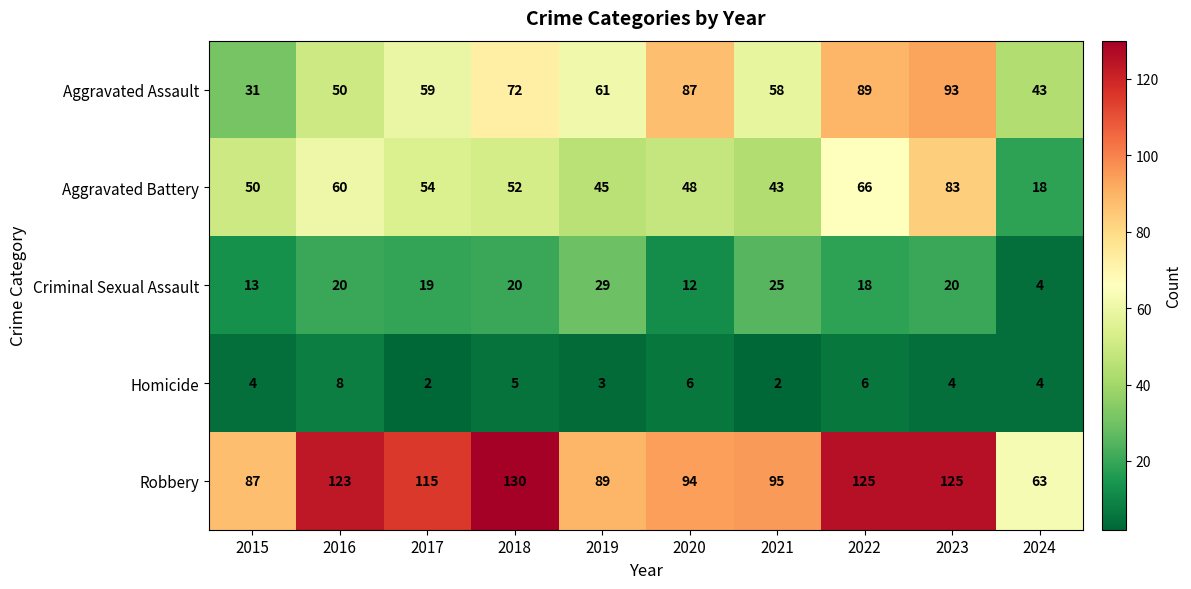

What is the difference between the highest and lowest values at 2024?

59